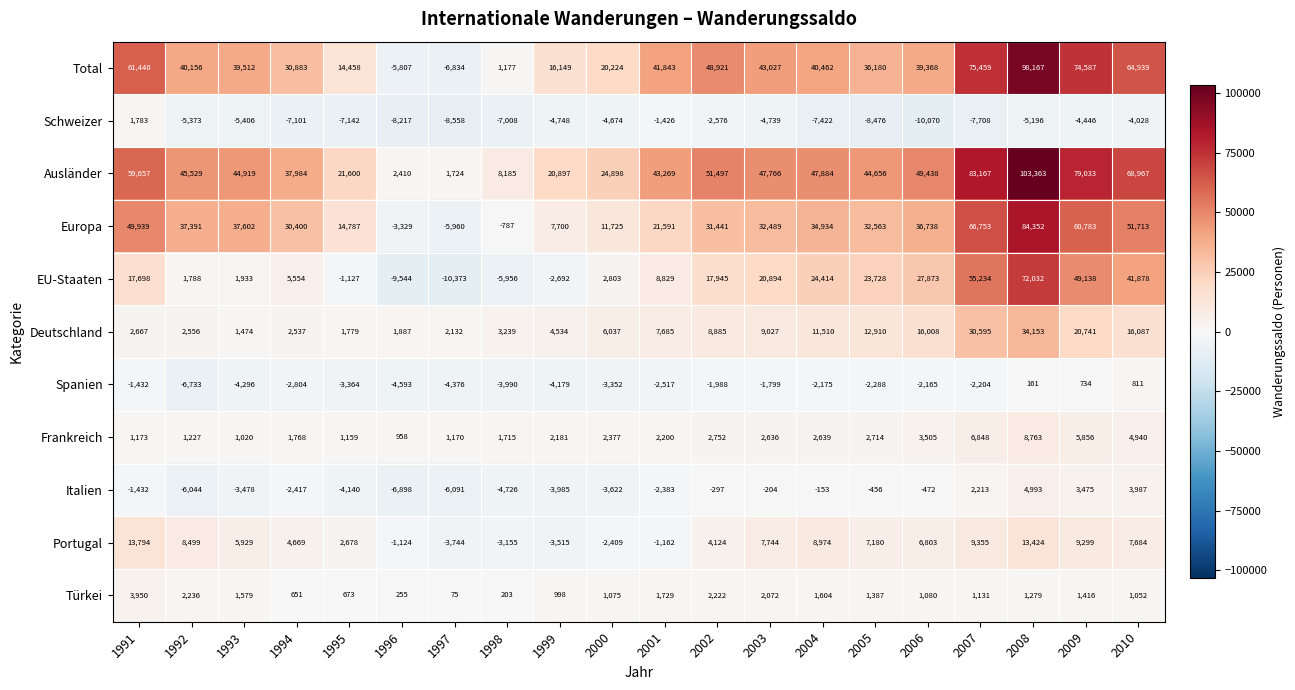

At 1999, list the series in order from largest to smallest.

Ausländer, Total, Europa, Deutschland, Frankreich, Türkei, EU-Staaten, Portugal, Italien, Spanien, Schweizer